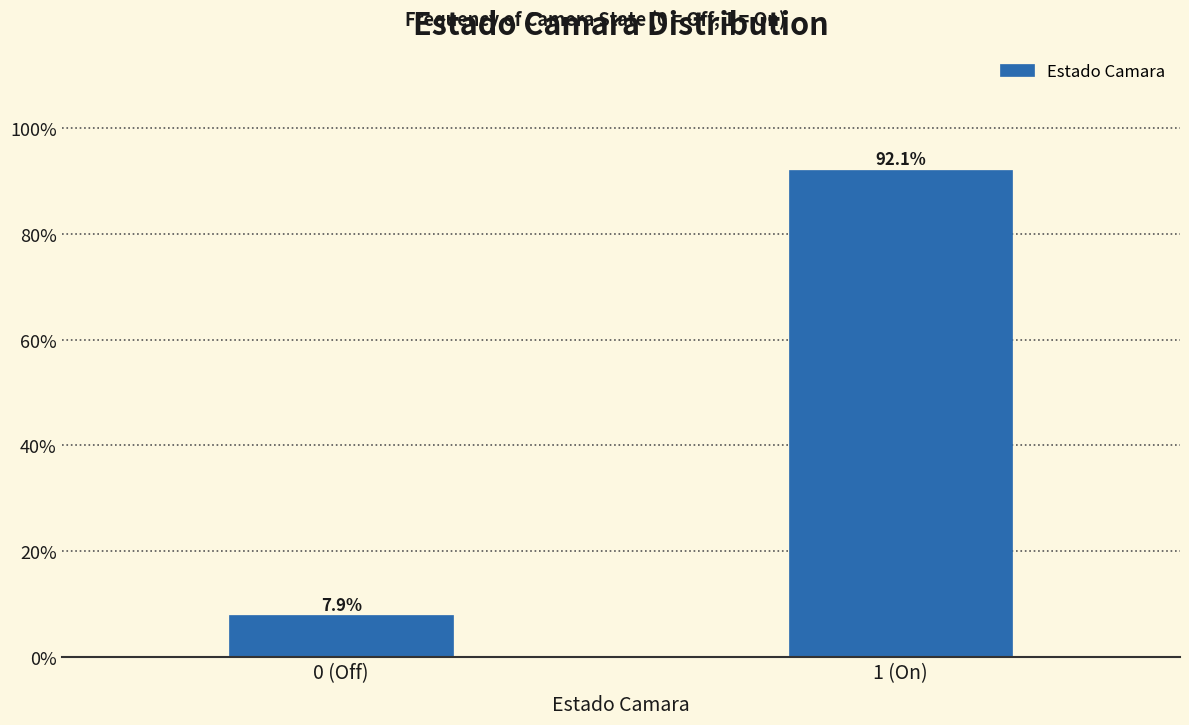

Reading right to left, transcribe all the data shown in this chart.

1 (On)=92.1	0 (Off)=7.9